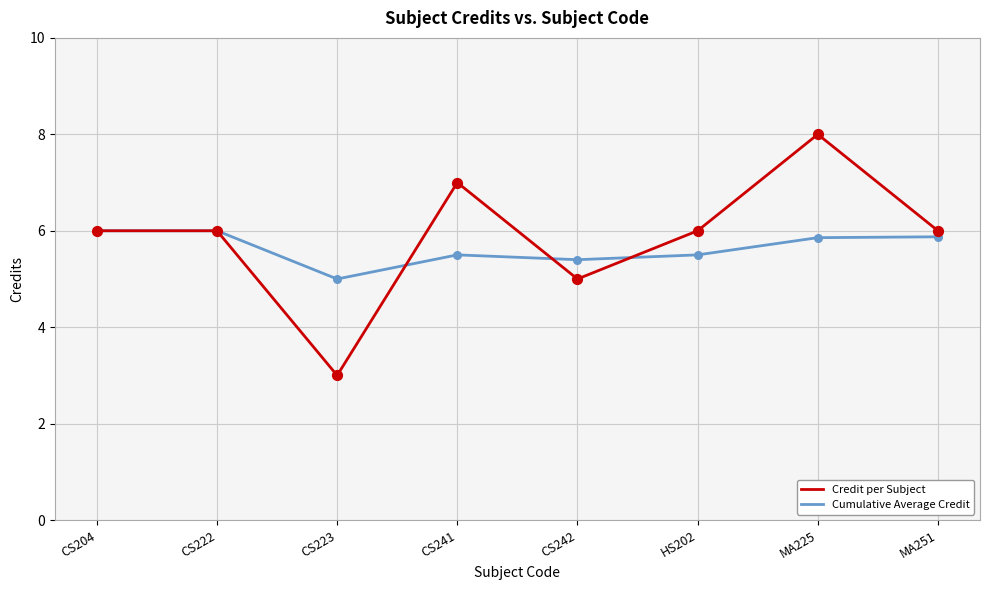

Is the value of Cumulative Average Credit at HS202 greater than the value of Credit per Subject at CS223?

Yes